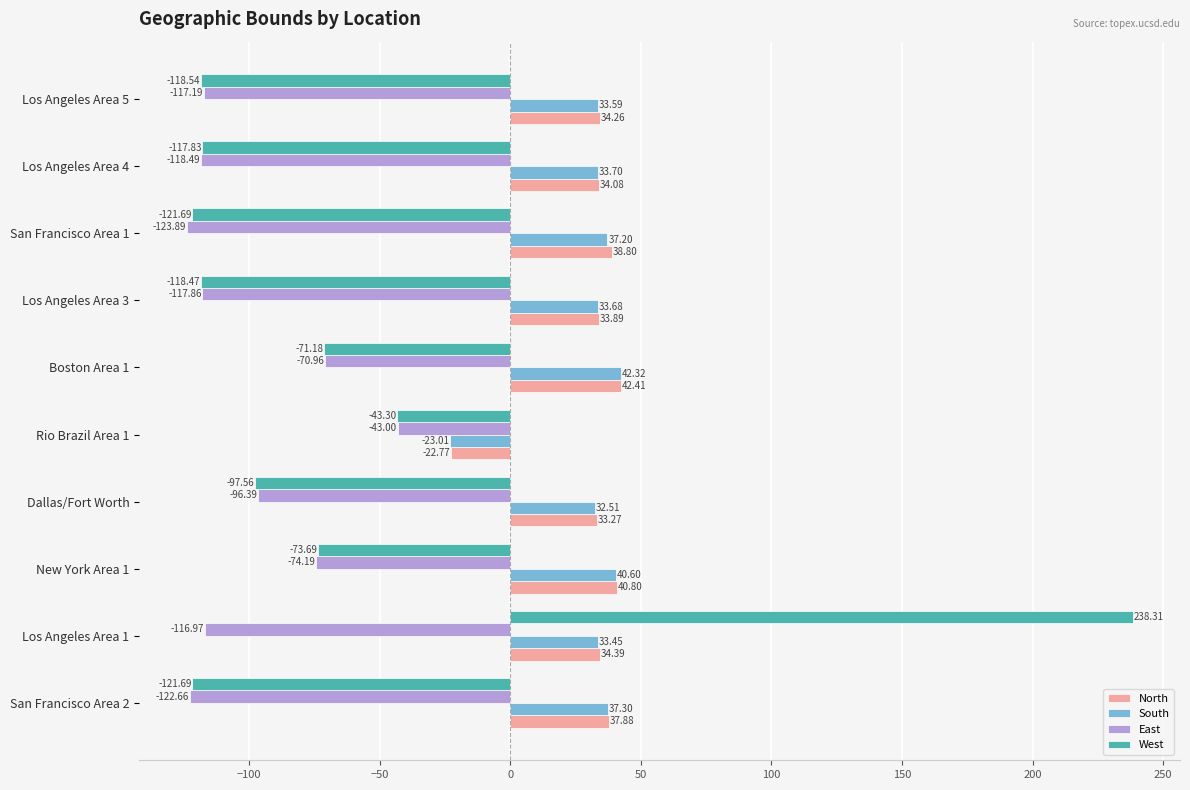

Between San Francisco Area 2 and Los Angeles Area 3, which series saw the biggest shift?

East